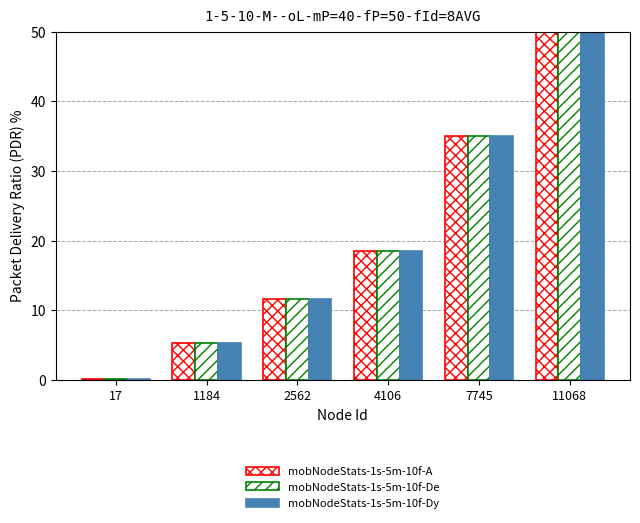

Which series has the largest range (max minus min)?

mobNodeStats-1s-5m-10f-A